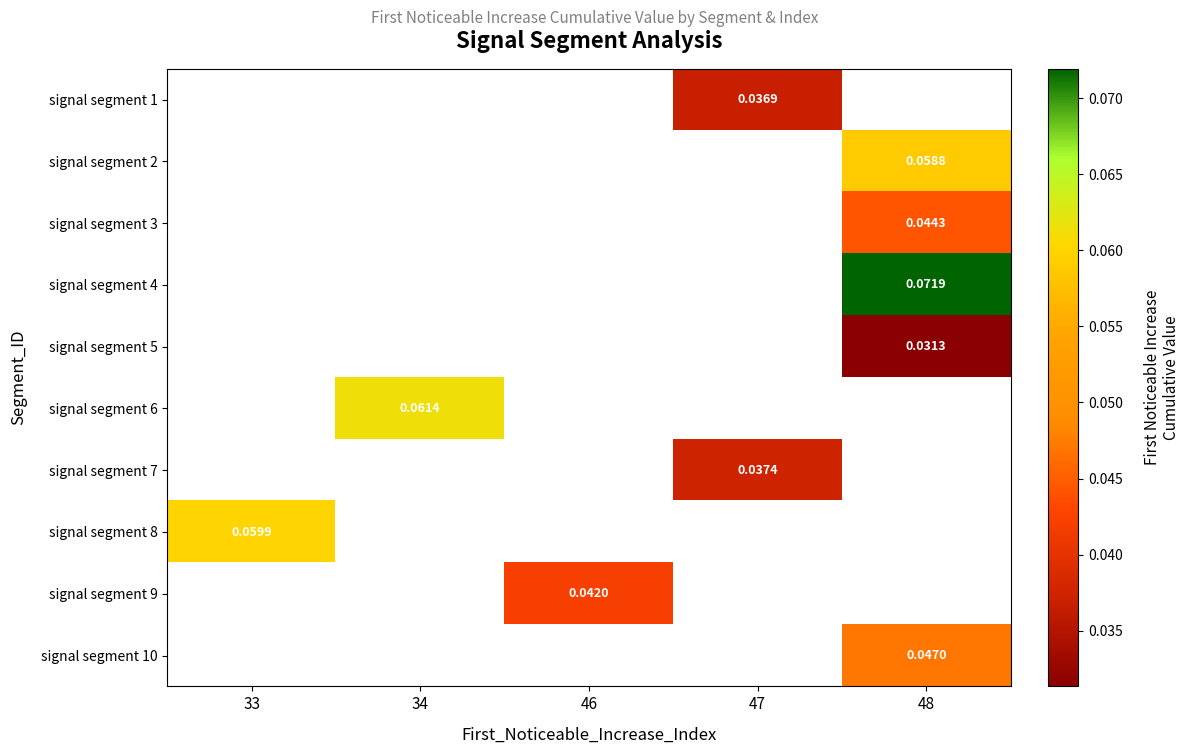

Which label corresponds to the smallest value in the chart?

48